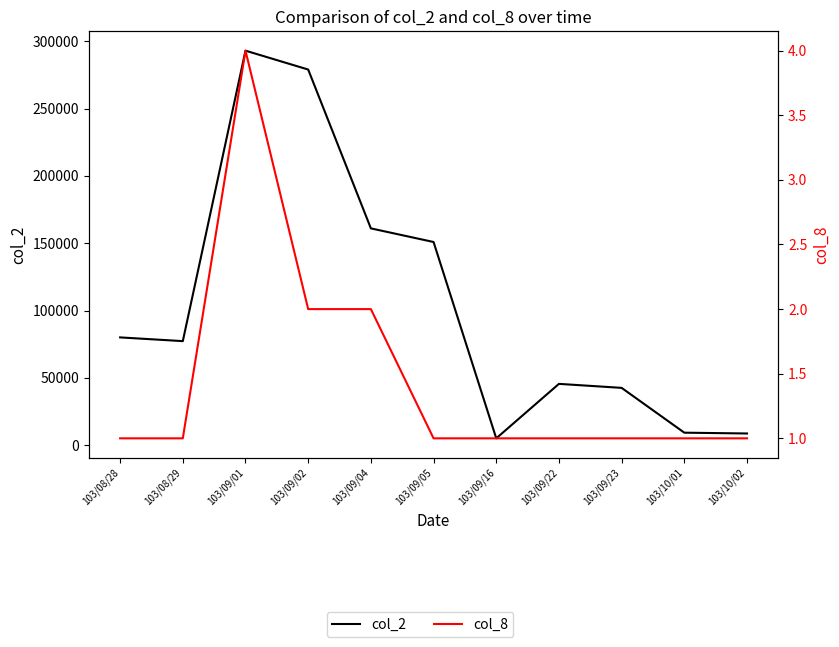

What is the label of the 5th point from the right?

103/09/16